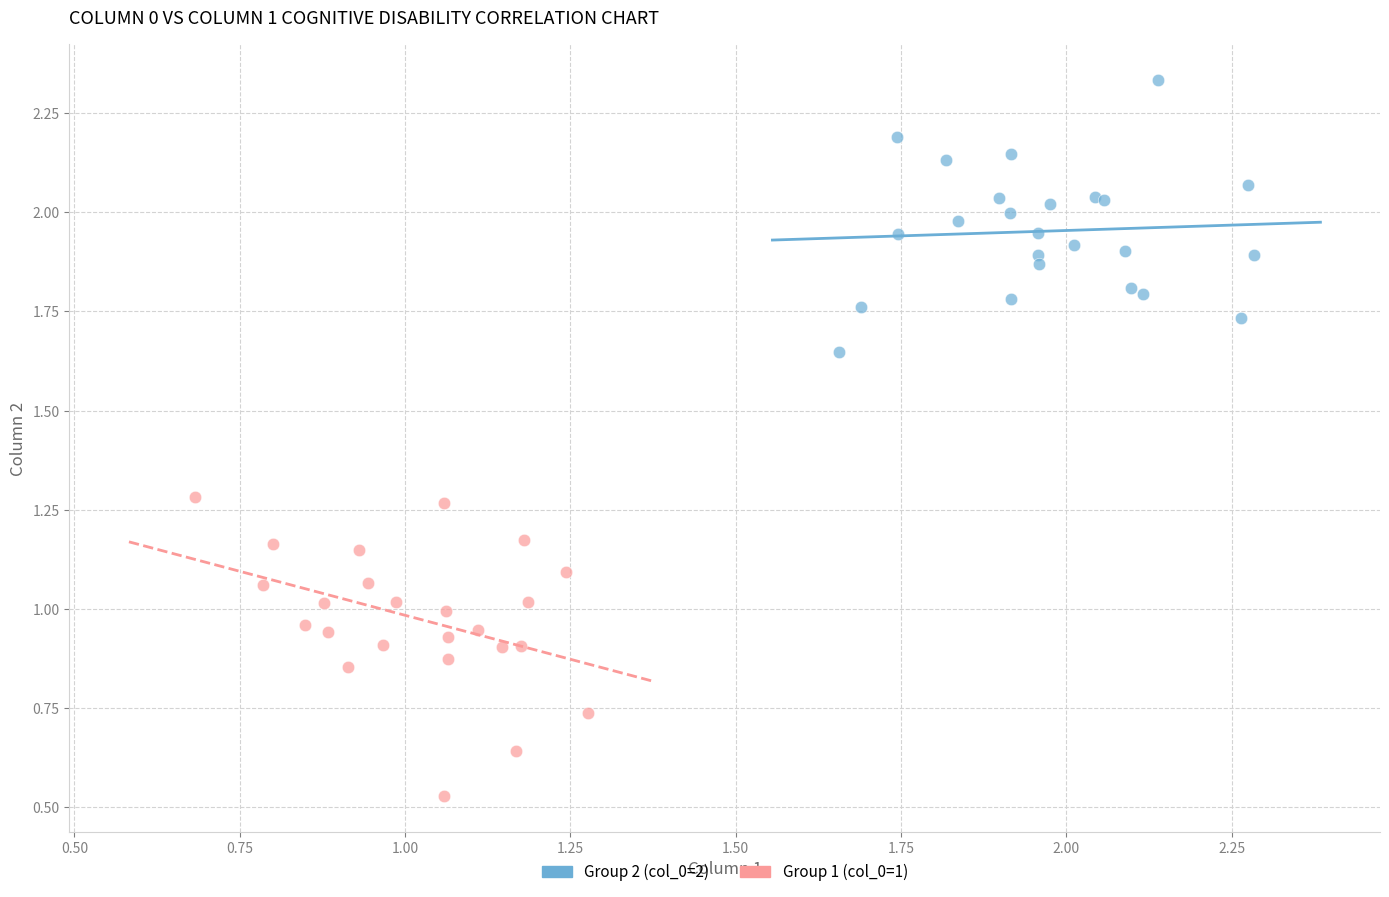

Which series contains the lowest Y value?

Group 1 (col_0=1)